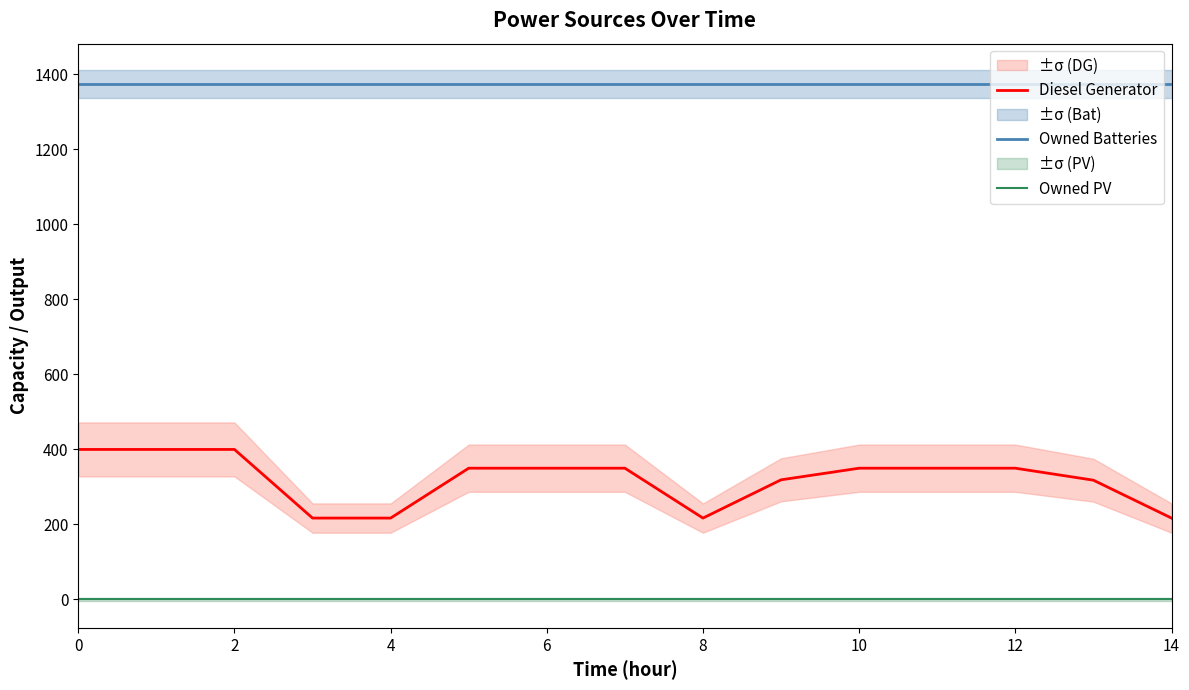

Reading left to right, list all the values displayed in this chart.

Diesel Generator: 400	400	400	217	217	350	350	350	217	319	350	350	350	318	217
Owned Batteries: 1374	1374	1374	1374	1374	1374	1374	1374	1374	1374	1374	1374	1374	1374	1374
Owned PV: 0	0	0	0	0	0	0	0	0	0	0	0	0	0	0